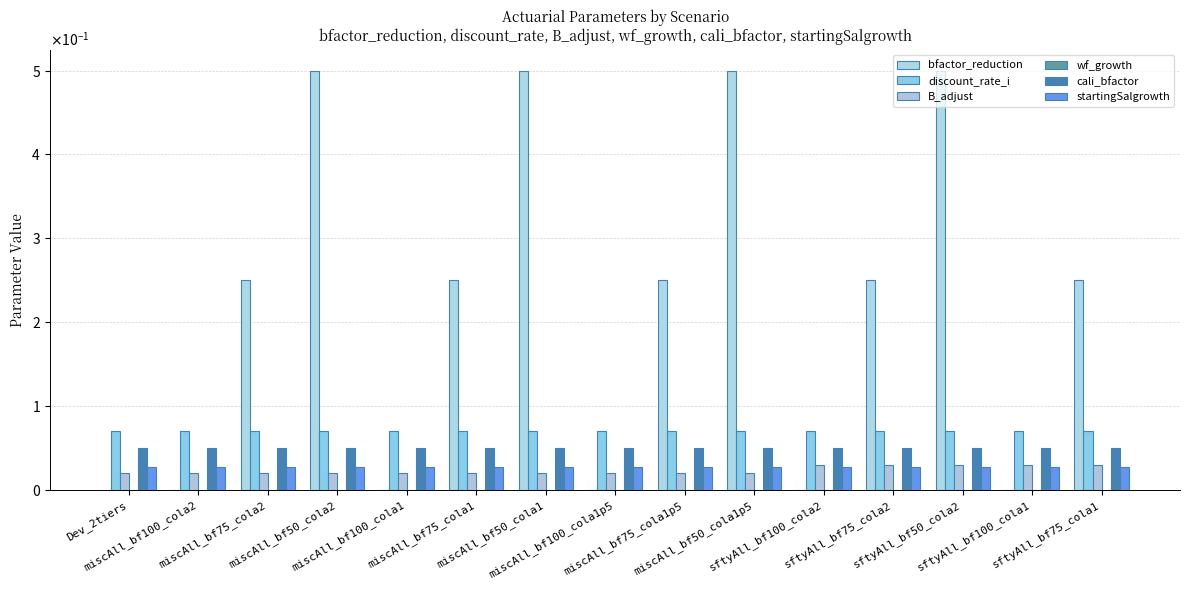

What position from the right is sftyAll_bf100_cola1?

2